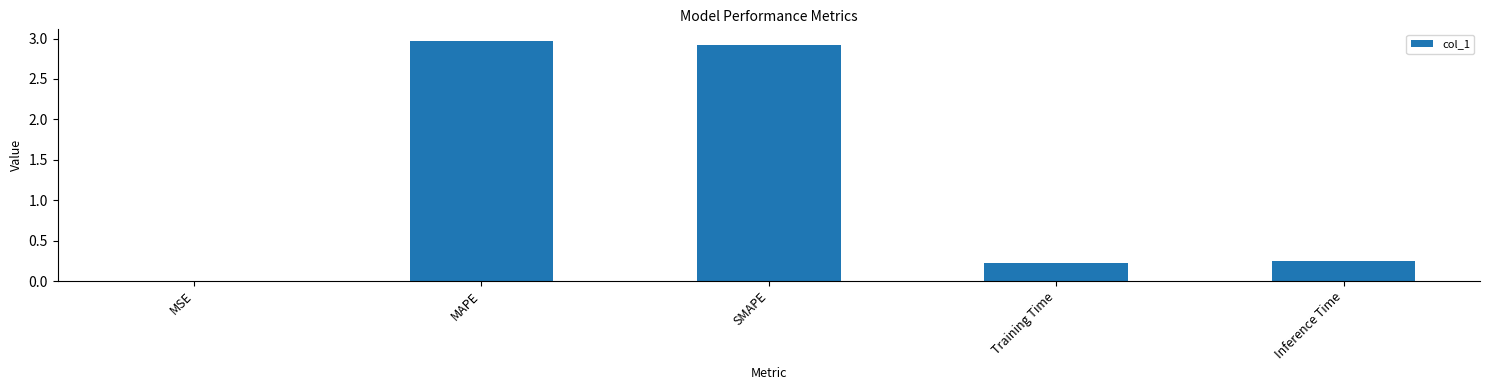

What is the sum of the values at SMAPE and Inference Time?

3.2